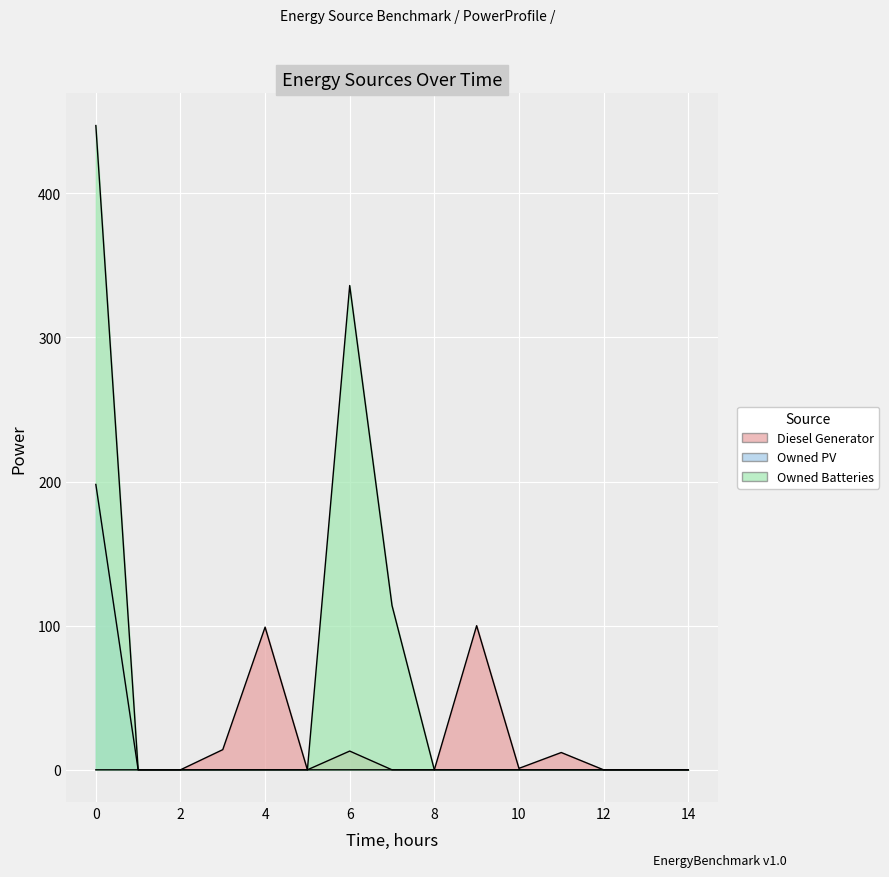

Rank the categories by Owned PV value from lowest to highest.

1, 2, 3, 4, 5, 6, 7, 8, 9, 10, 11, 12, 13, 14, 0